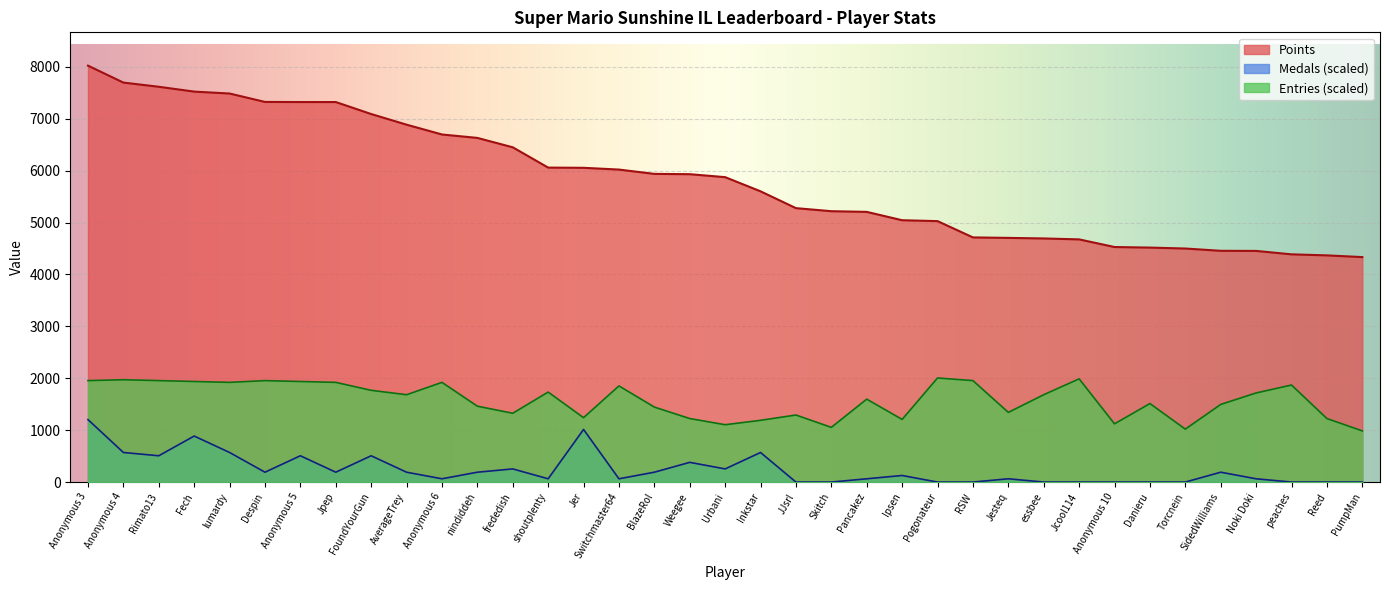

Which series has the largest total across all categories?

Points